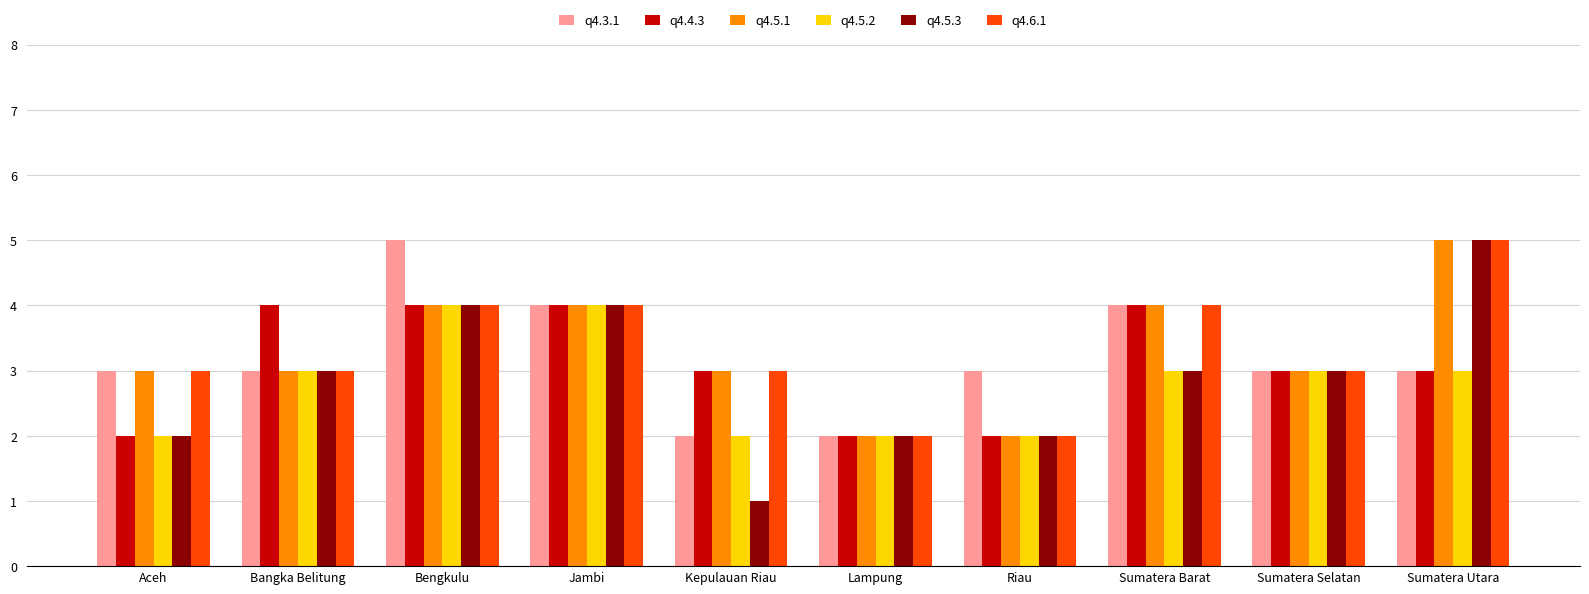

At which category is the sum across all series the highest?

Bengkulu